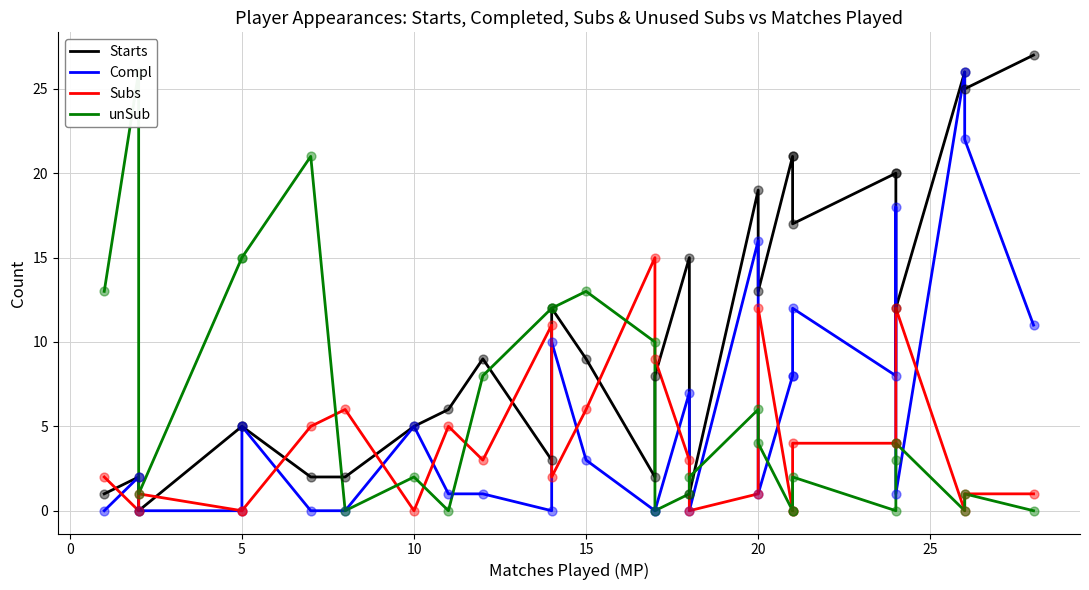

At how many categories does at least one series exceed 21?

4